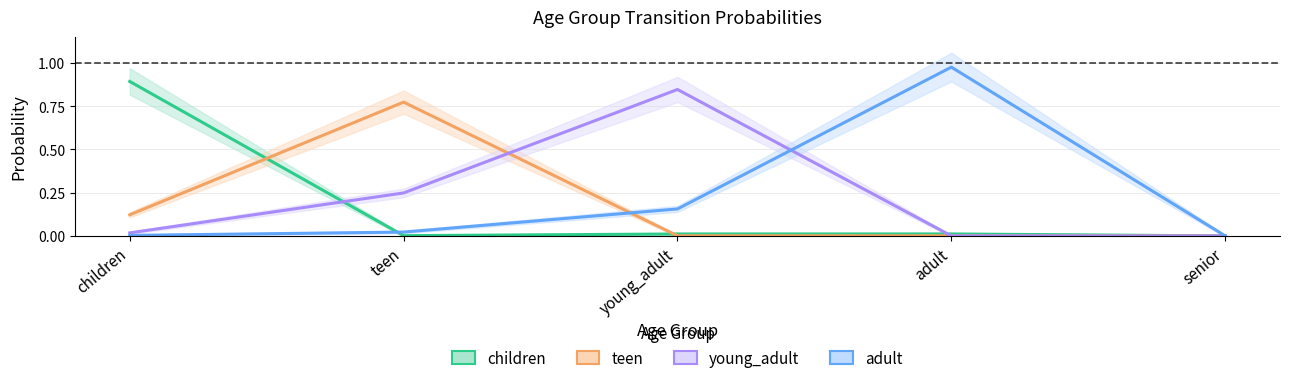

What position from the right is teen?

4